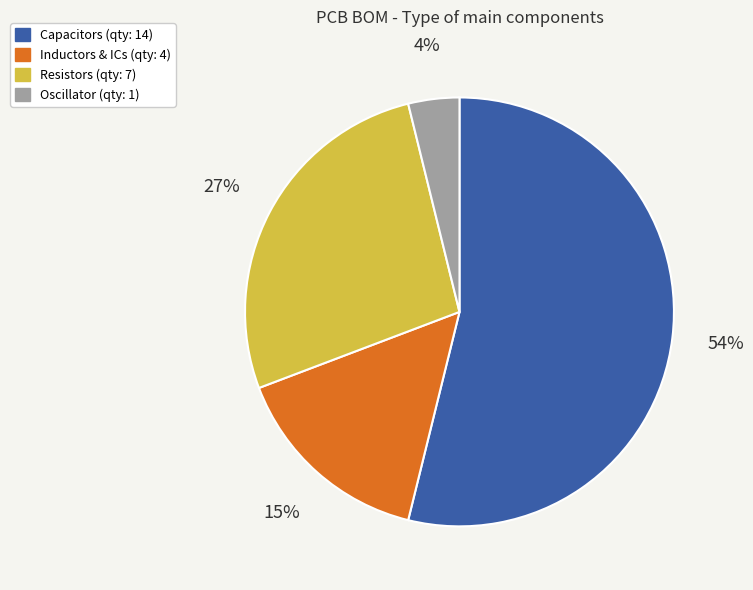

Does any single category account for the majority?

Yes